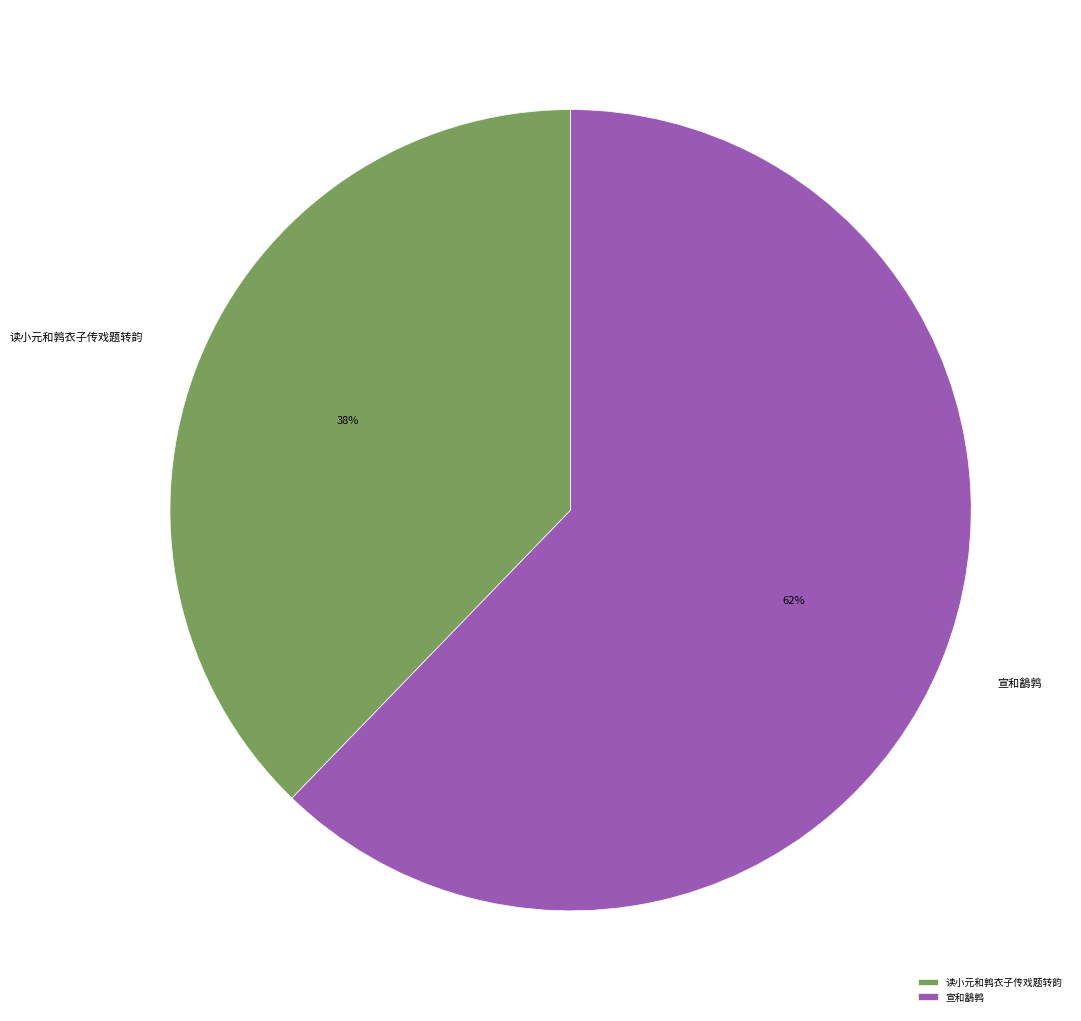

Is there any slice that represents more than half of the pie?

Yes